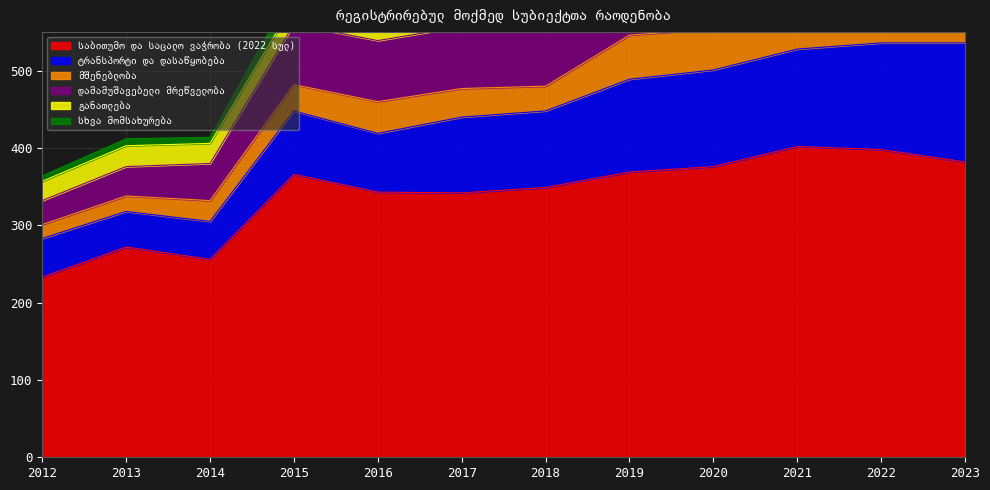

Which category has the highest value in the სხვა მომსახურება series?

2015